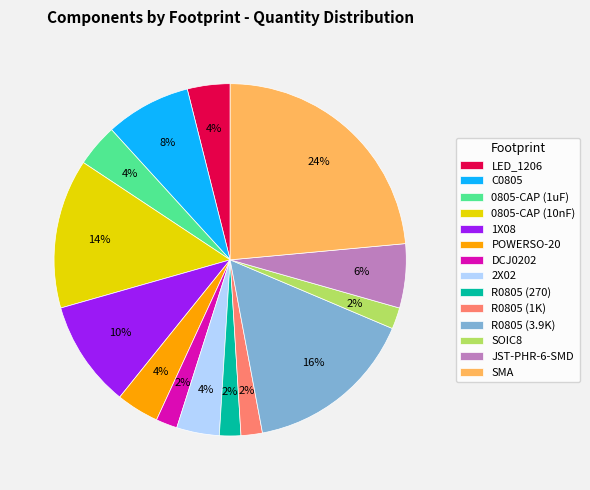

Which category has the biggest portion of the pie?

SMA